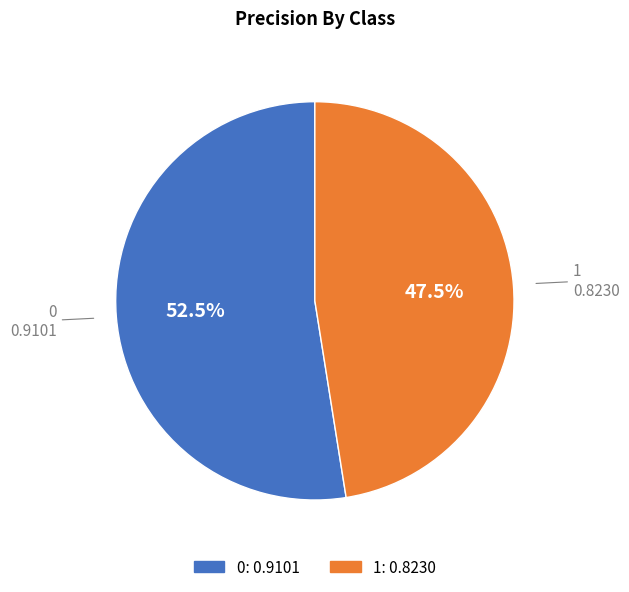

What is the total percentage of 0 and 1?

100.0%